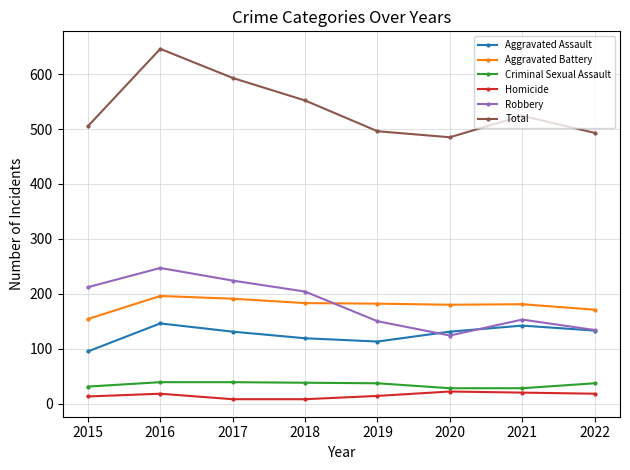

At which label does Aggravated Battery reach its minimum?

2015